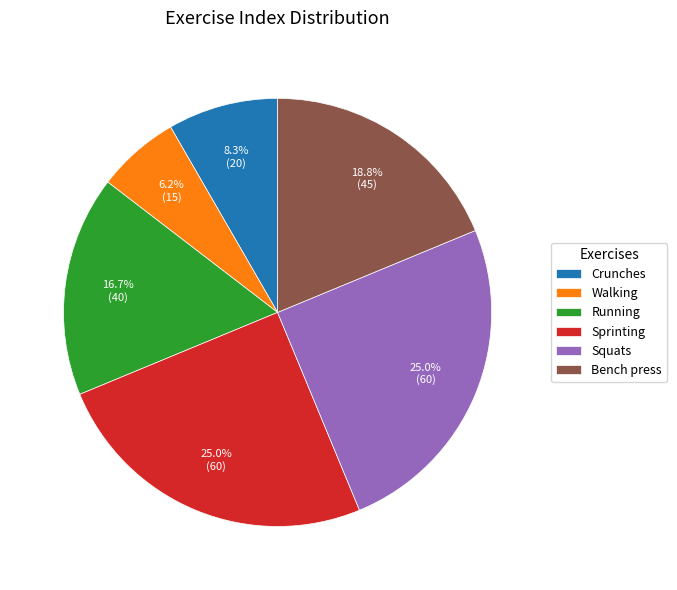

Which slice is the smallest?

Walking